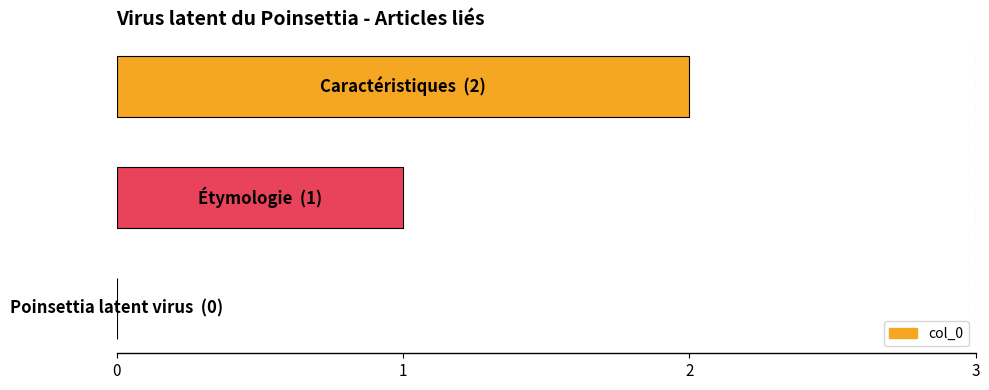

What is the sum of all values?

3